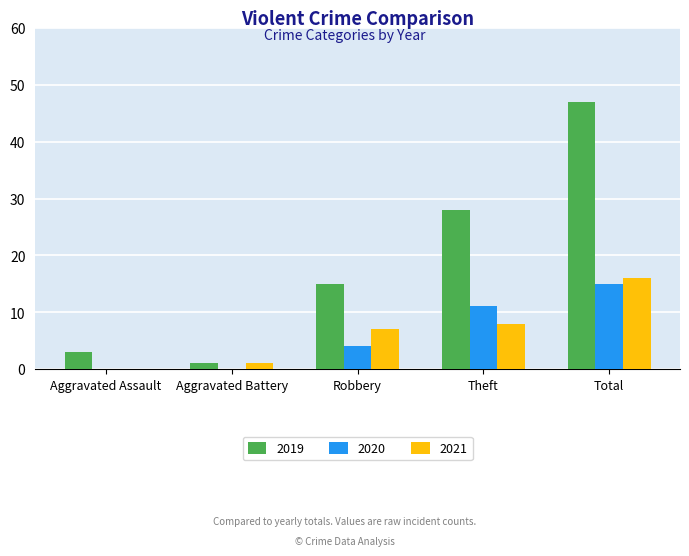

Read the 2020 value at Total, to the nearest 10.

20